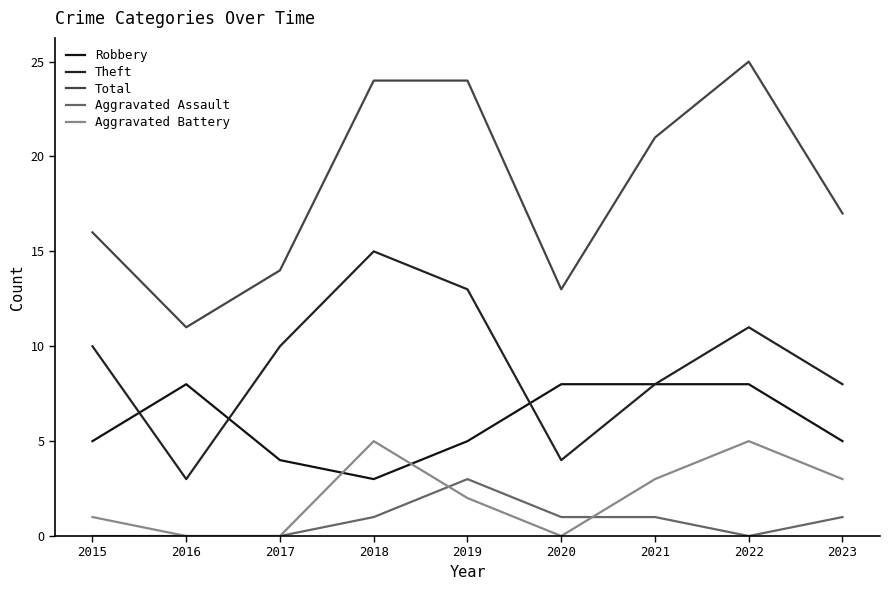

Is it true that Theft equals 5 at 2020?

False